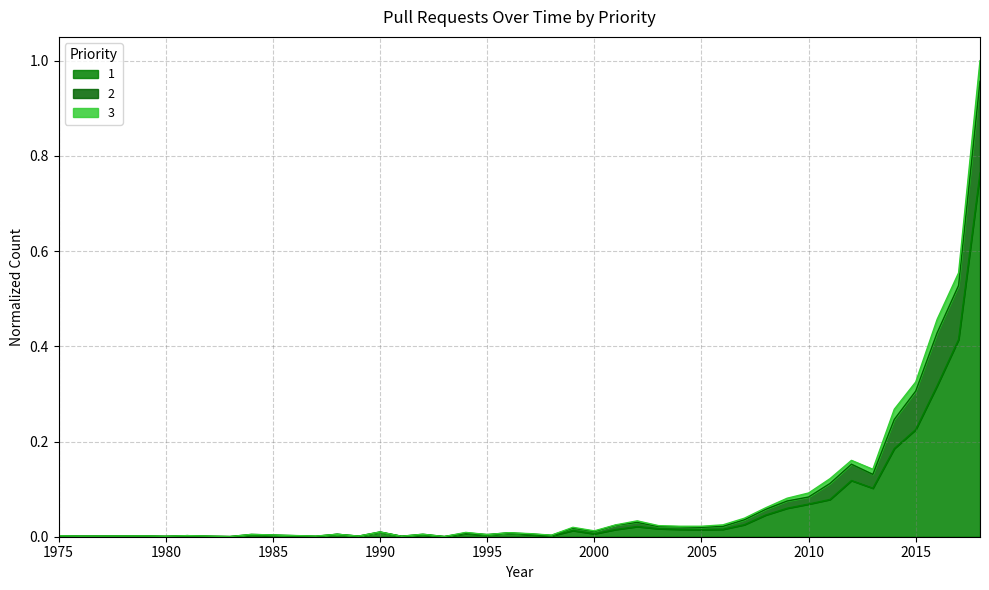

Which category has the highest value in the 1 series?

2018